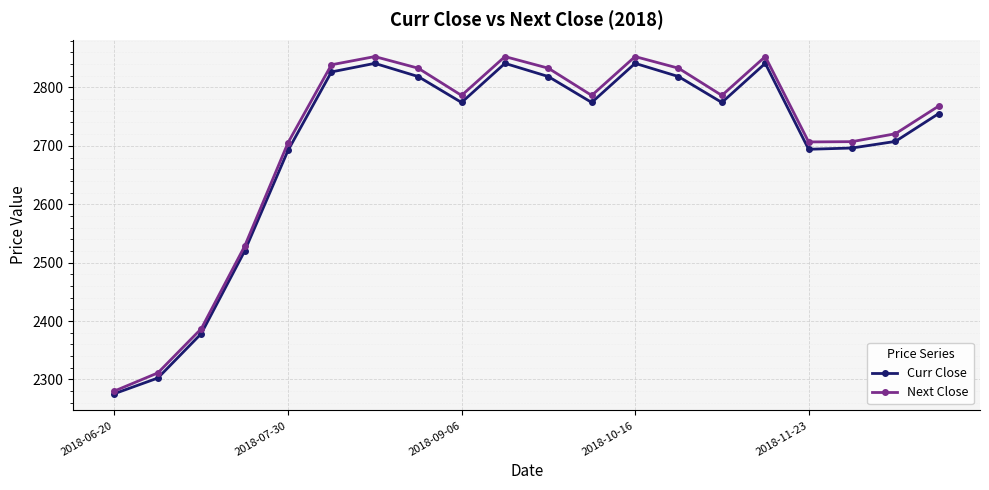

What is the value of the Next Close point at the 4th from the left?

2528.2